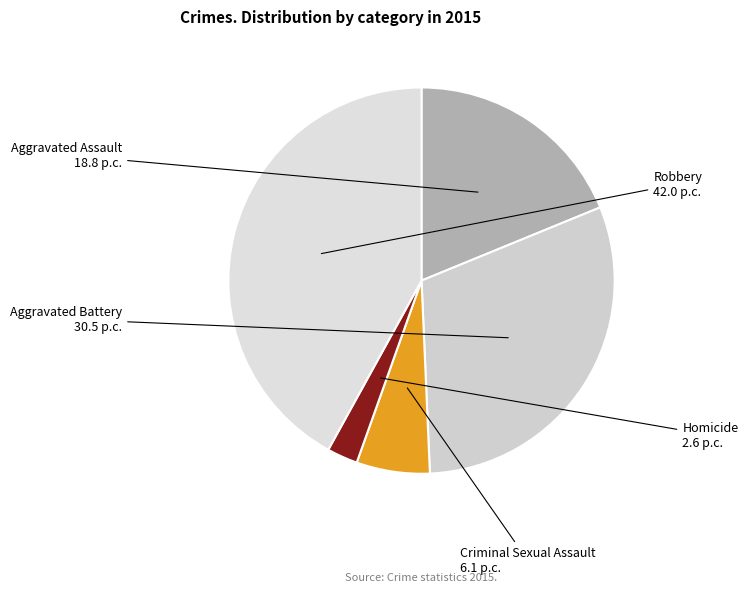

What is the ratio of the value at Aggravated Assault to the value at Aggravated Battery?

0.6